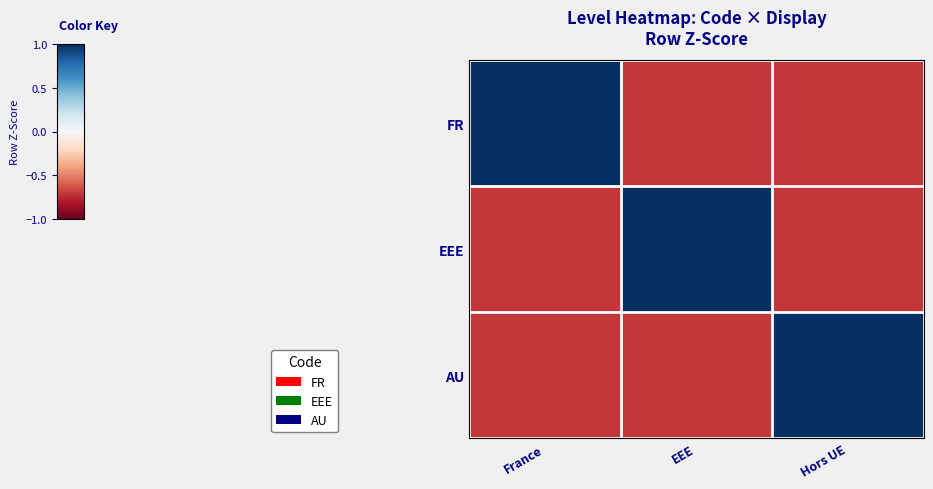

Reading left to right, extract all data points from this chart.

FR: France=1.4	EEE=-0.7	Hors UE=-0.7
EEE: France=-0.7	EEE=1.4	Hors UE=-0.7
AU: France=-0.7	EEE=-0.7	Hors UE=1.4